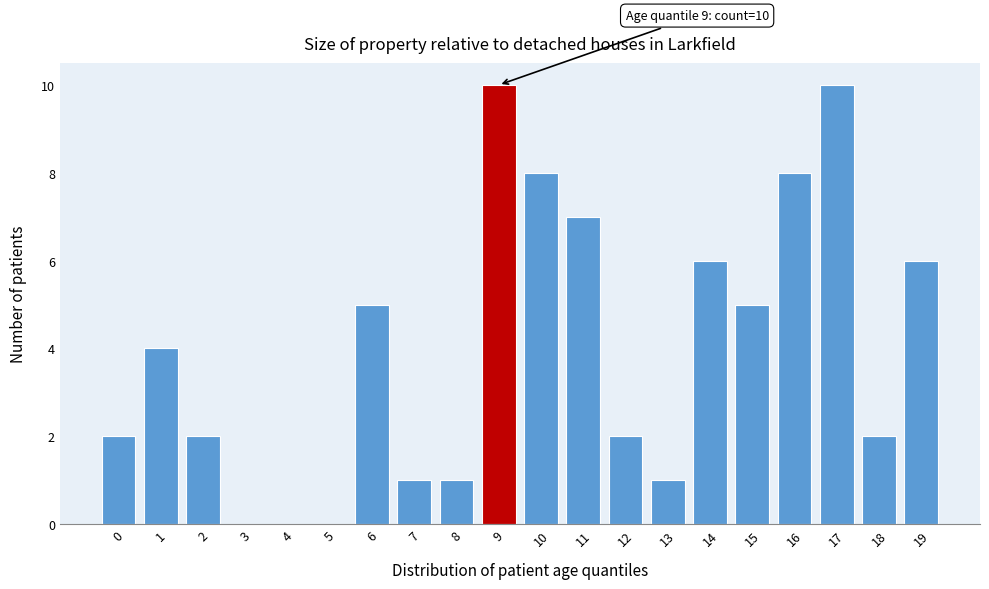

Reading left to right, extract all data points from this chart.

0=2	1=4	2=2	3=0	4=0	5=0	6=5	7=1	8=1	9=10	10=8	11=7	12=2	13=1	14=6	15=5	16=8	17=10	18=2	19=6